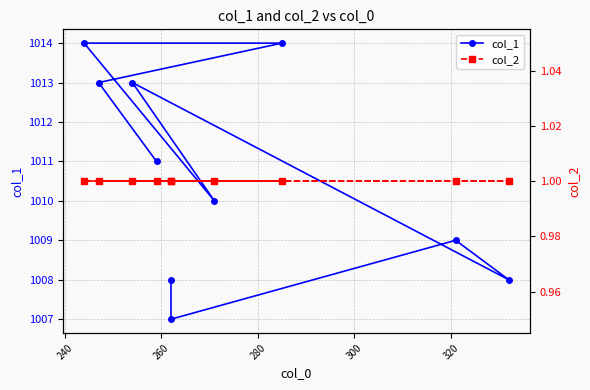

True or false: col_1 and col_2 cross at least once.

False